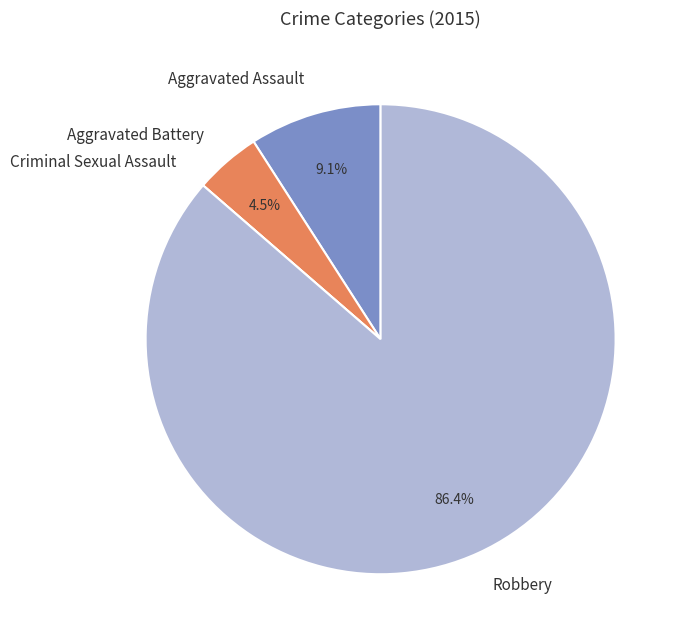

What percentage is the Aggravated Assault slice, to the nearest percent?

9%